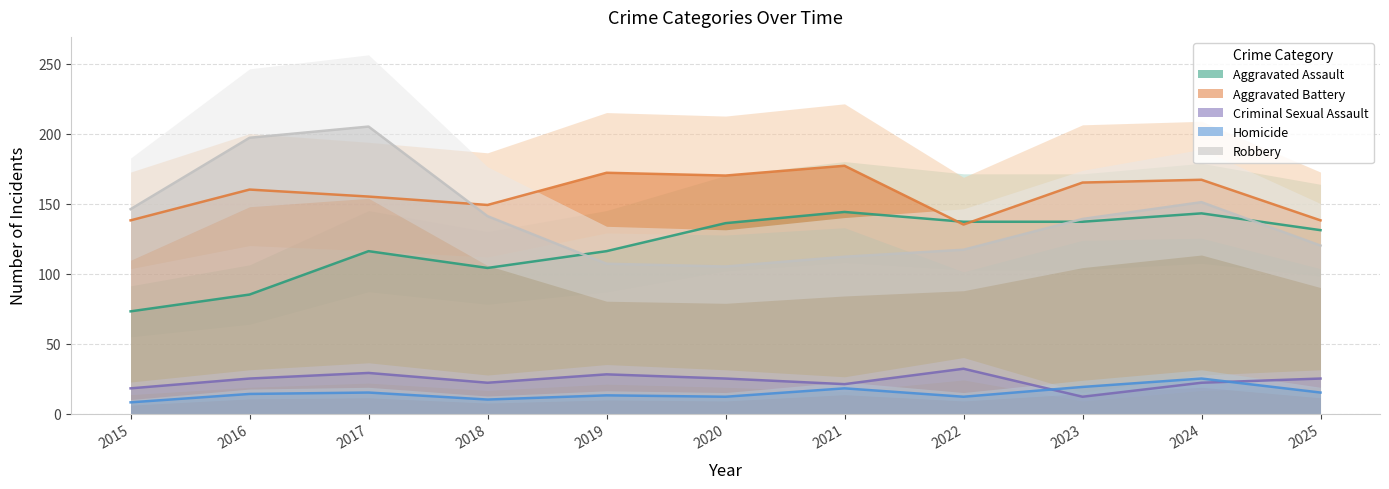

Which label corresponds to the smallest value in the chart?

2015